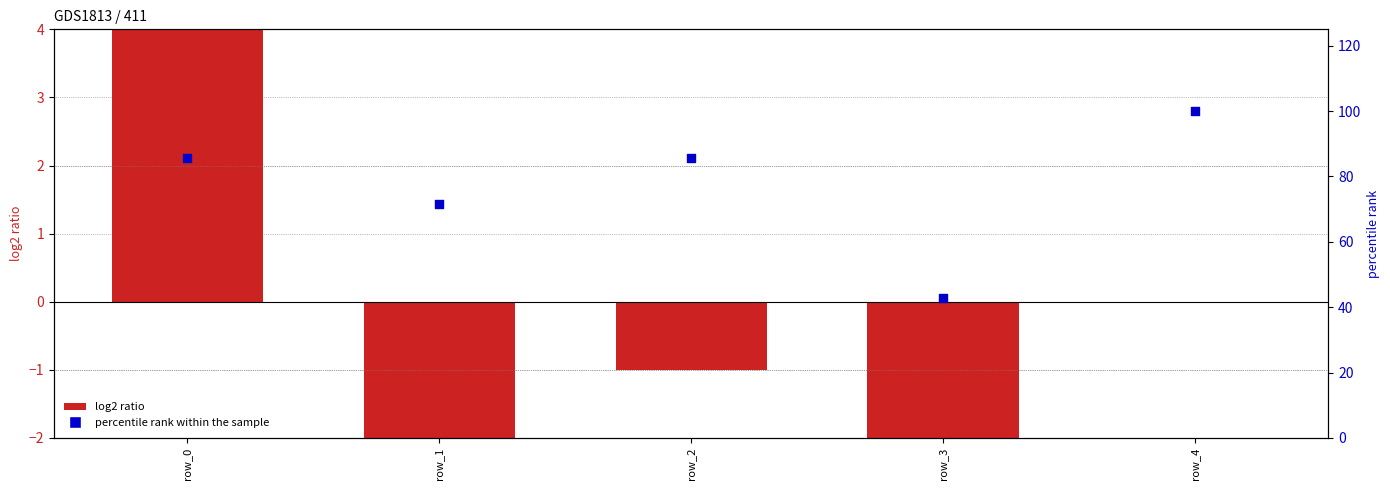

Which series contains the lowest Y value?

log2 ratio